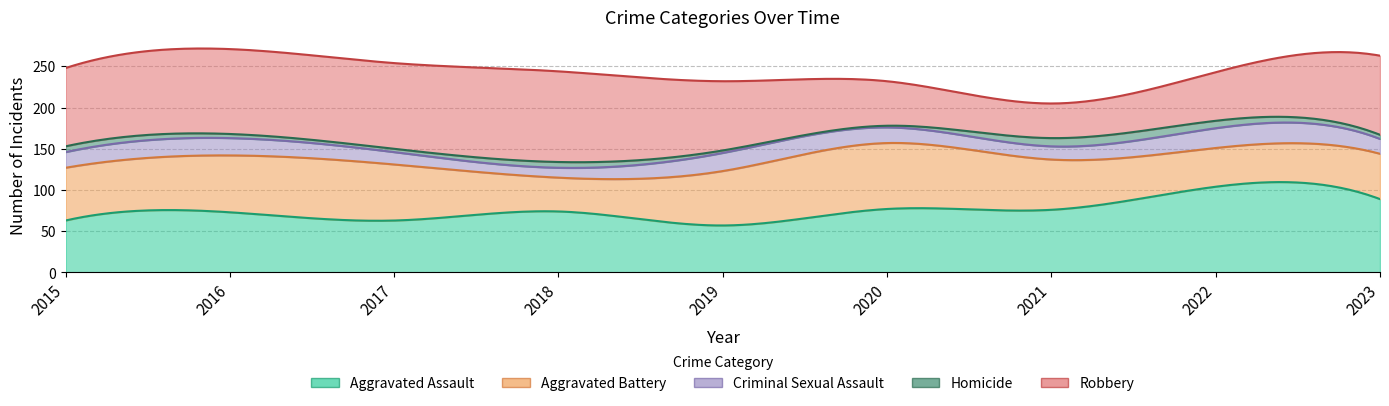

What is the difference between the second highest and minimum values in the Aggravated Battery series?

28